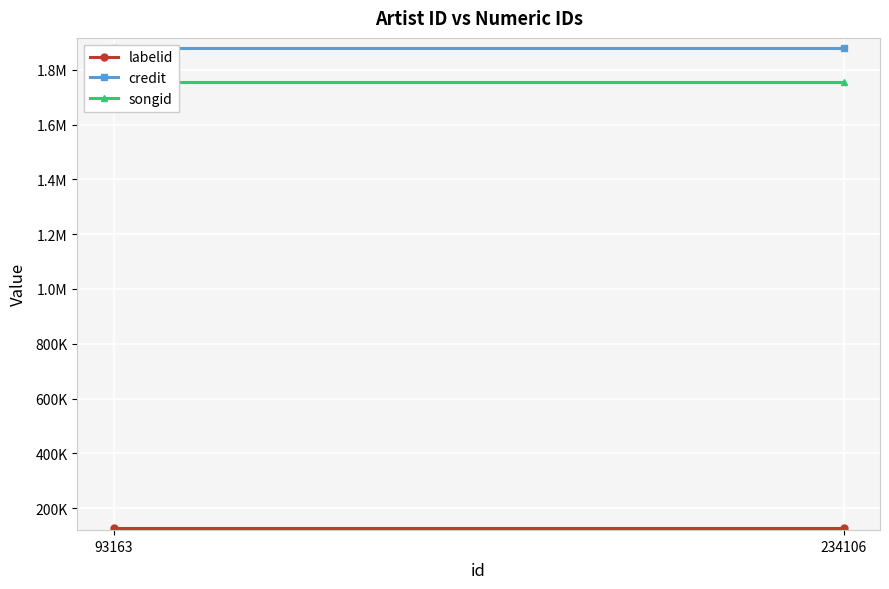

Rank the categories by credit value from lowest to highest.

93163, 234106